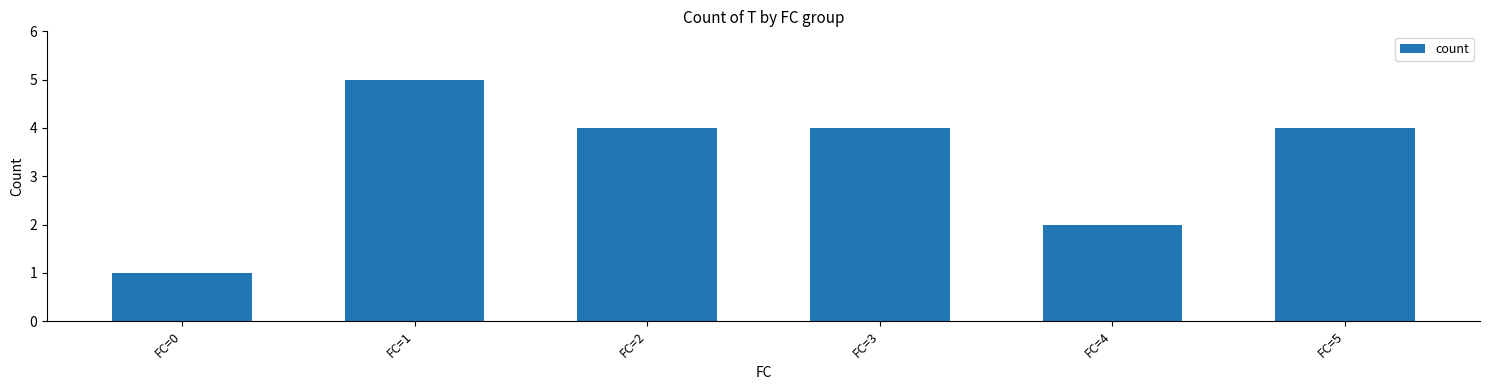

The value at FC=2 is 4. True or false?

True